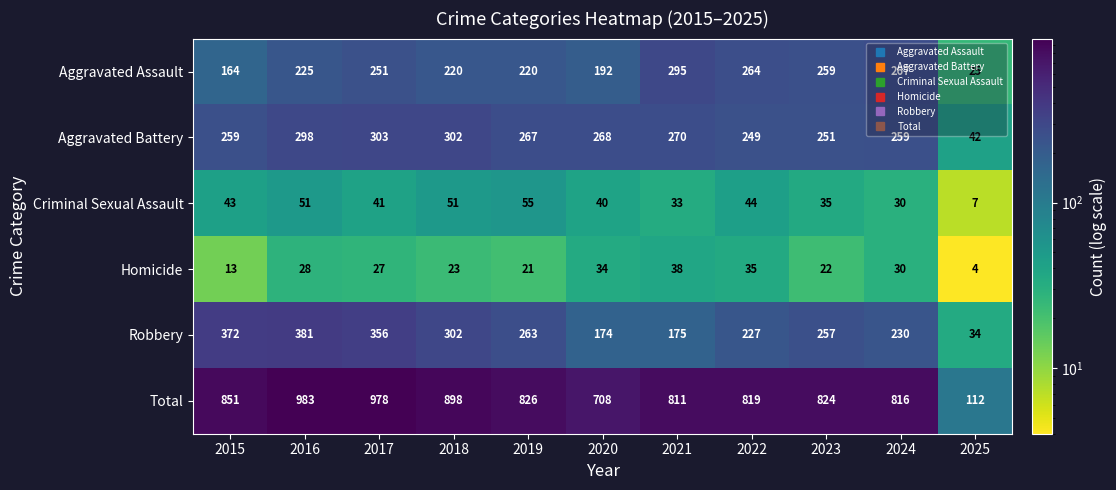

At which category does the chart reach its peak across all series?

2016